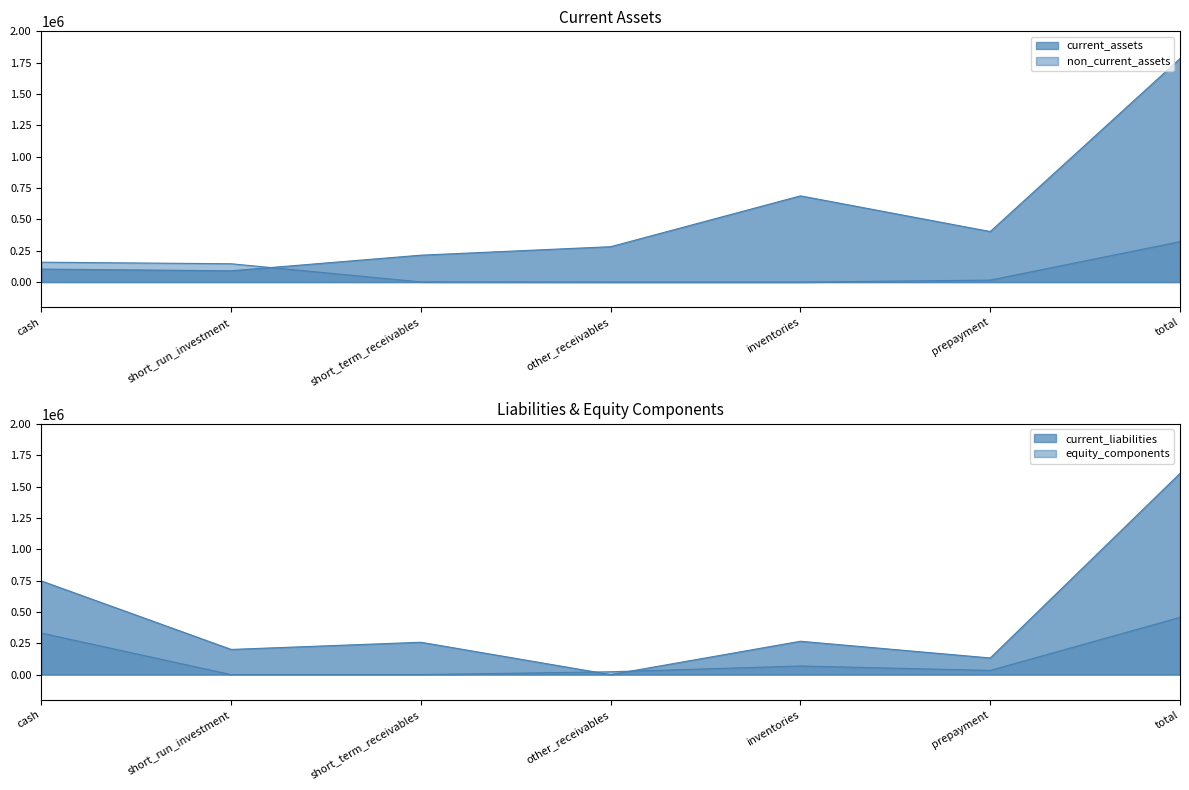

What is the label of the 1st point from the left?

cash